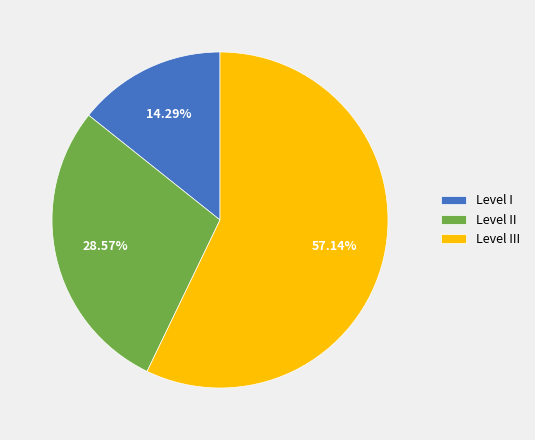

Which slice is the largest?

Level III